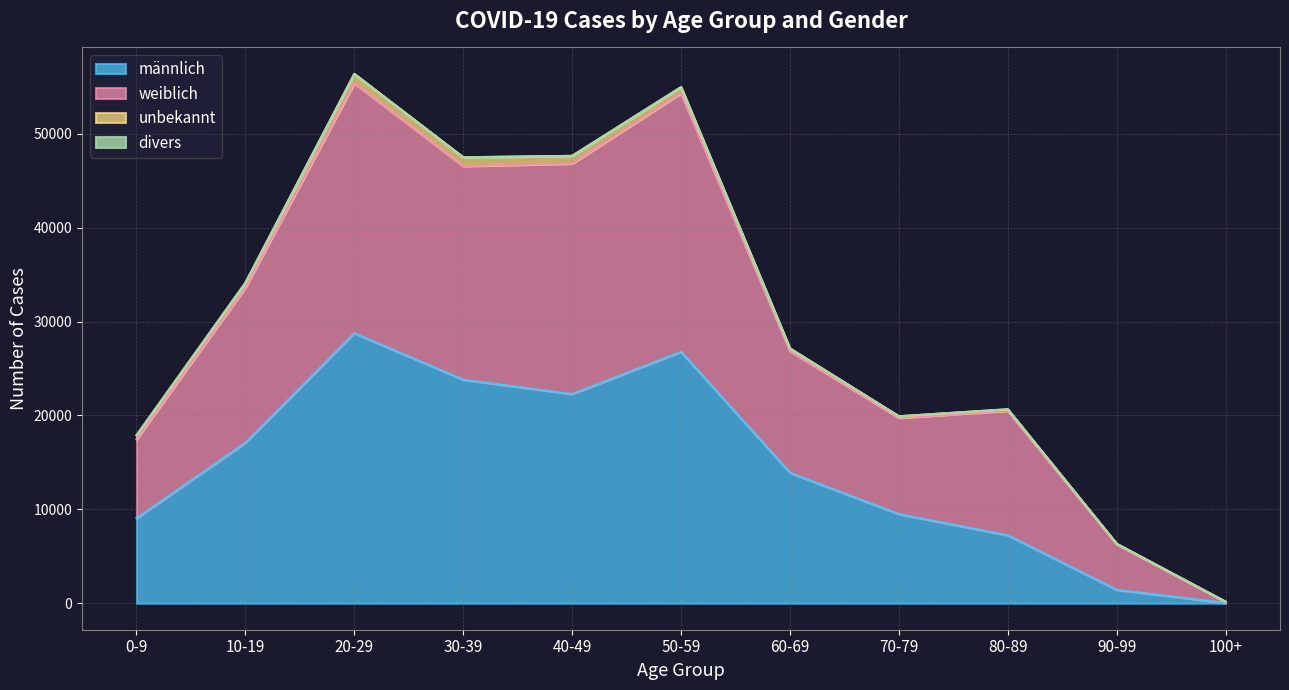

Which category has the highest value in the männlich series?

20-29